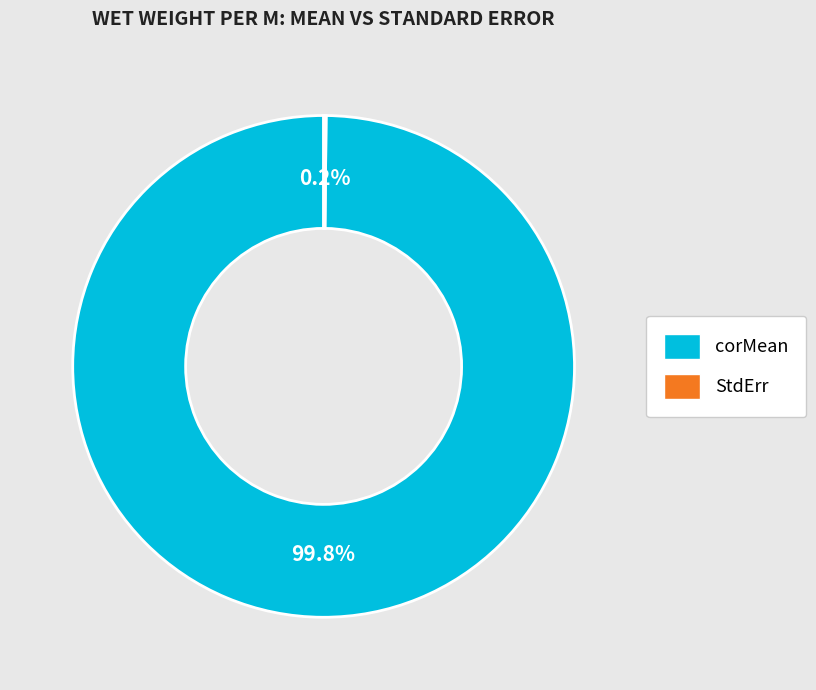

Is corMean the majority of the pie?

Yes